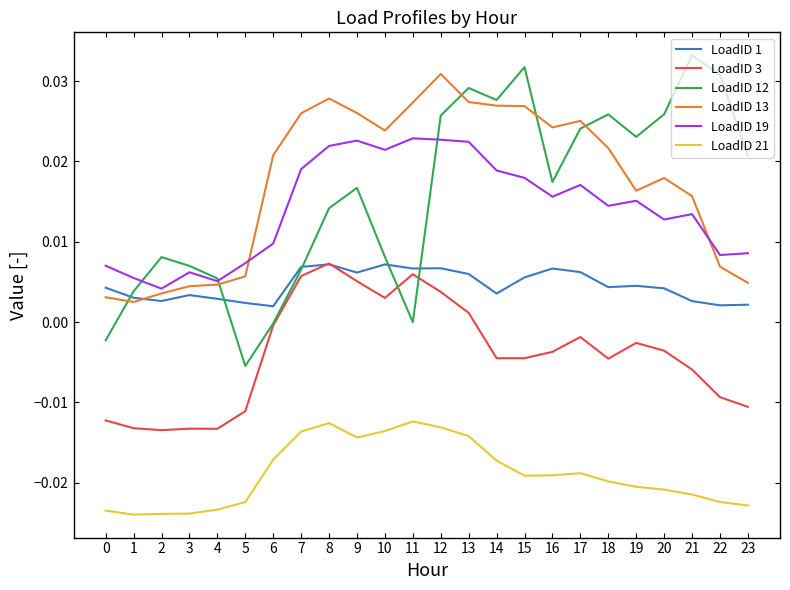

True or false: LoadID 19 and LoadID 1 intersect in this chart.

False